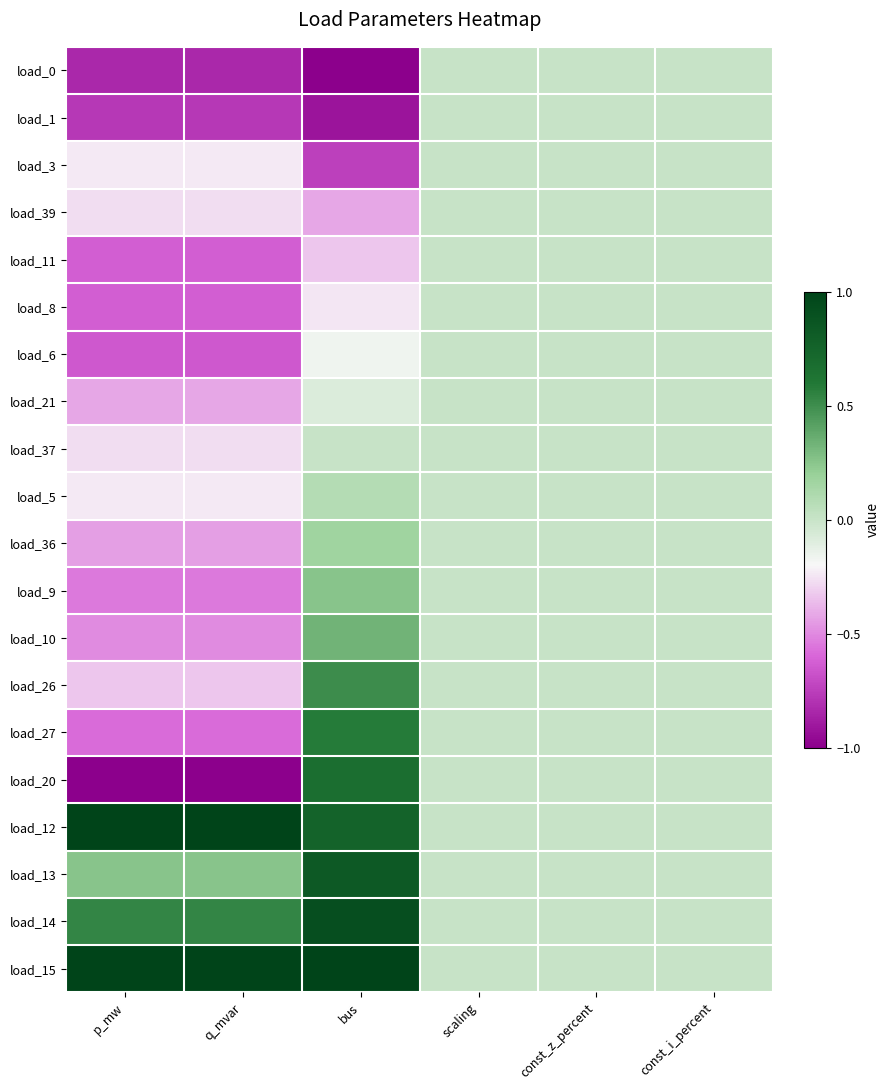

Which label corresponds to the largest value in the chart?

p_mw